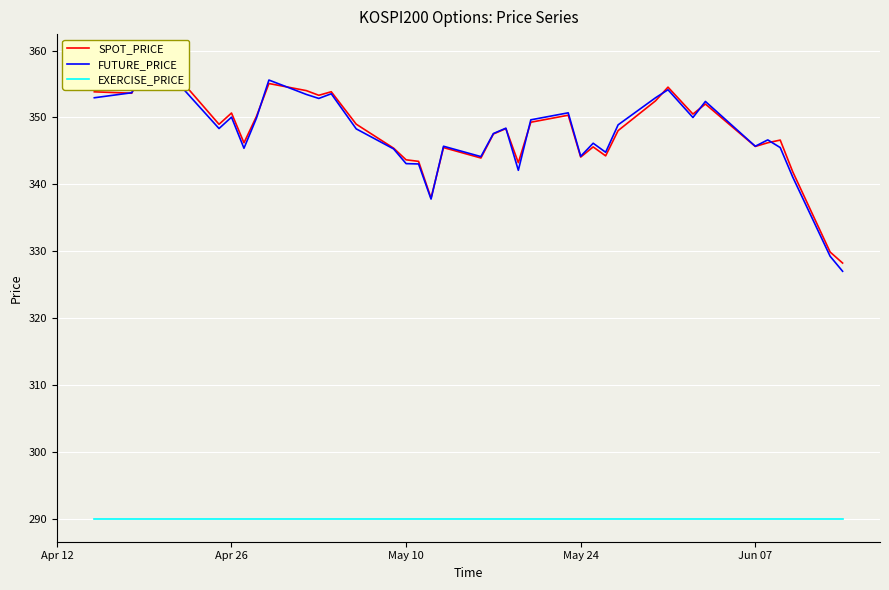

Which series has the largest total across all categories?

SPOT_PRICE